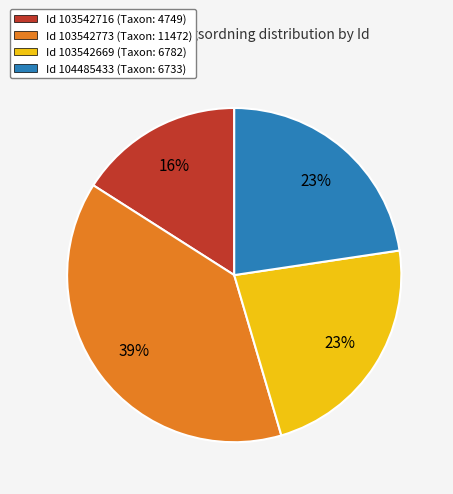

Is Id 103542669 (Taxon: 6782) the majority of the pie?

No